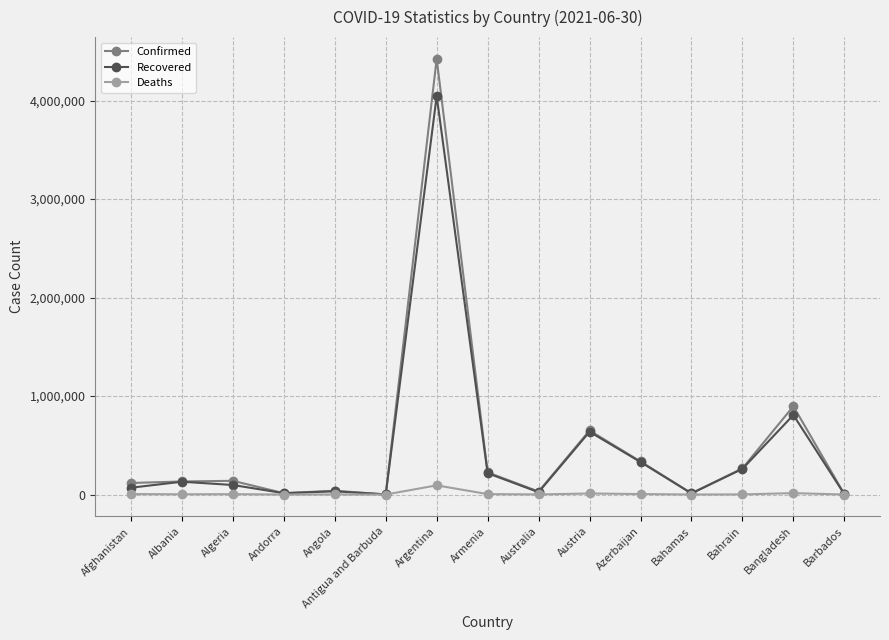

What is the value of the Confirmed point at the 7th from the left?

4423636